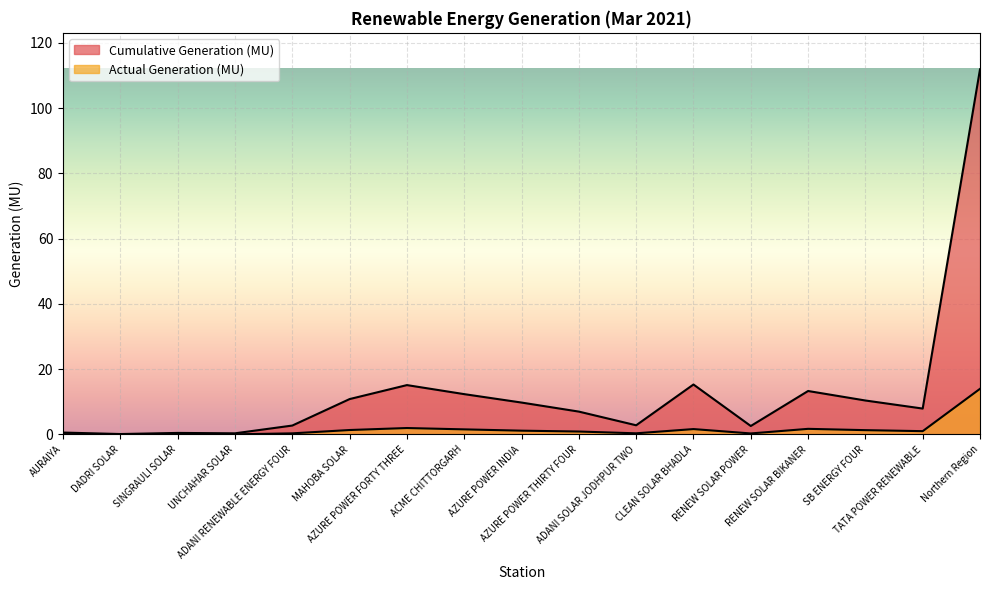

What are all the series names shown in the legend?

Cumulative Generation (MU), Actual Generation (MU)